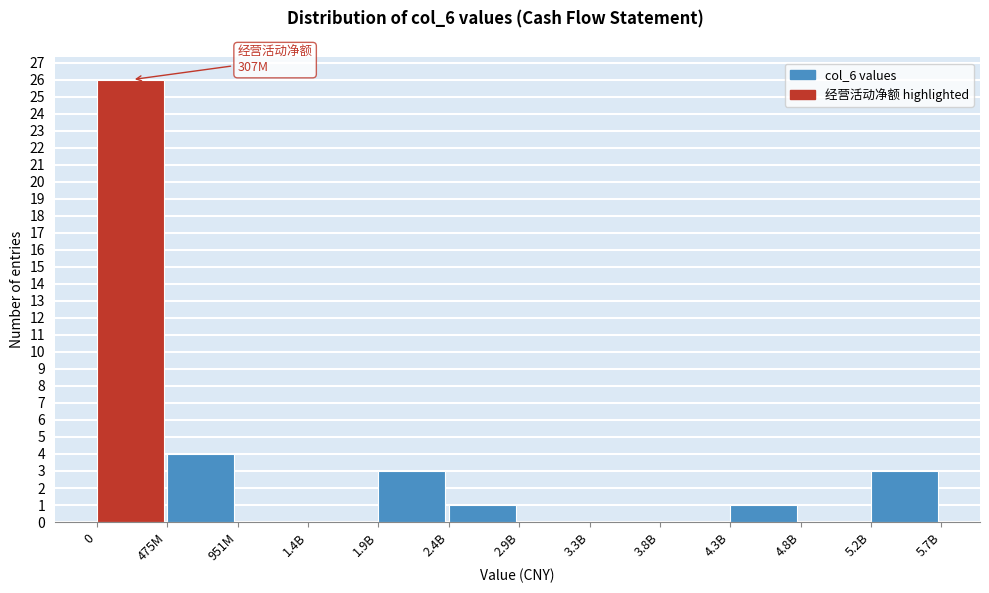

Reading right to left, transcribe all the data shown in this chart.

5.2B=3	4.8B=0	4.3B=1	3.8B=0	3.3B=0	2.9B=0	2.4B=1	1.9B=3	1.4B=0	951M=0	475M=4	0=26